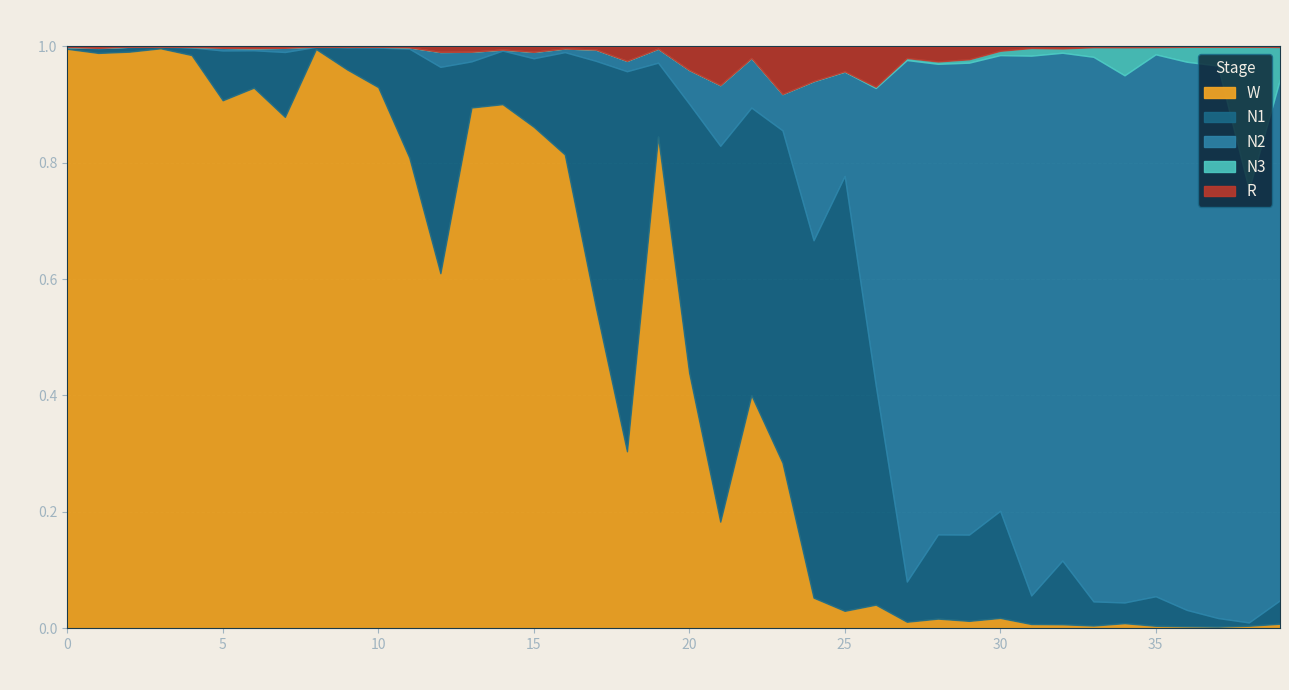

Between which two adjacent categories do N3 and N1 first intersect?

33 and 34